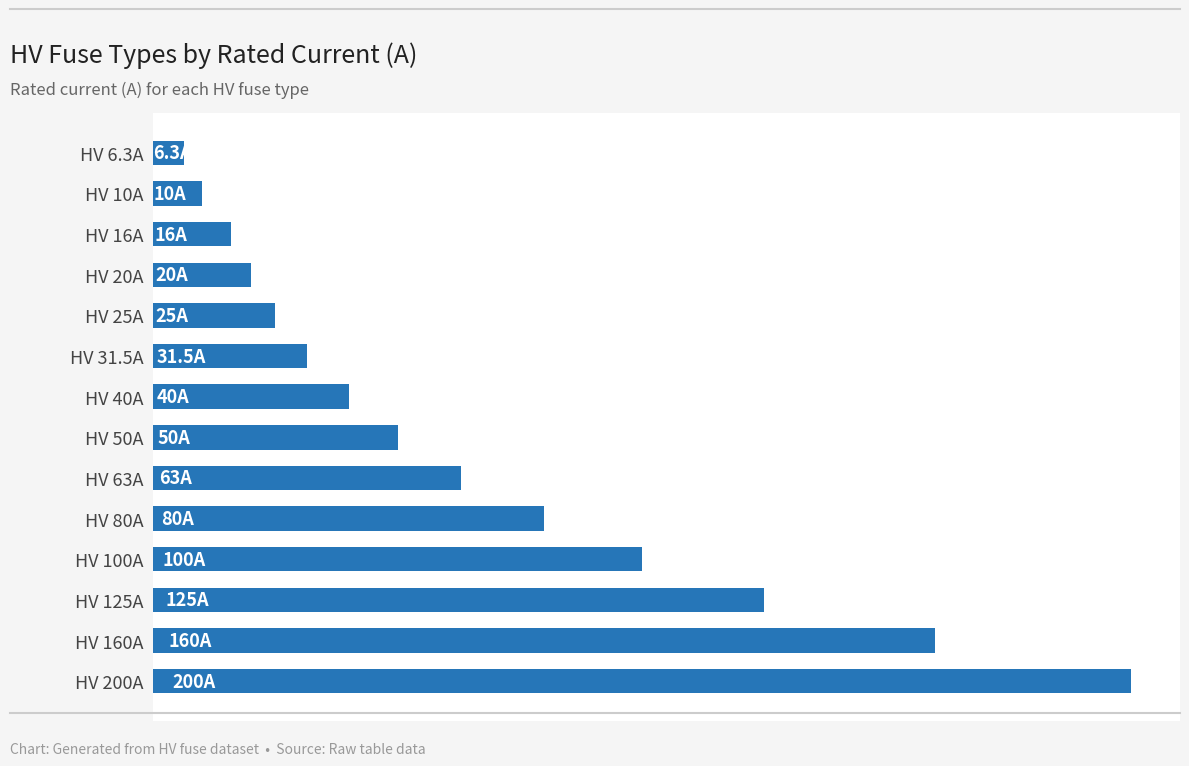

Are the bars horizontal?

Yes